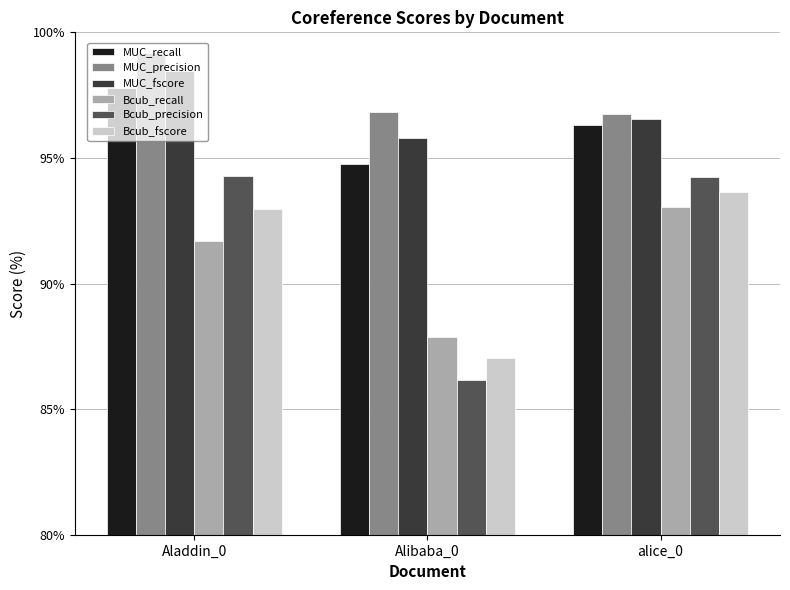

What is the spread (max minus min) of values at alice_0?

3.7